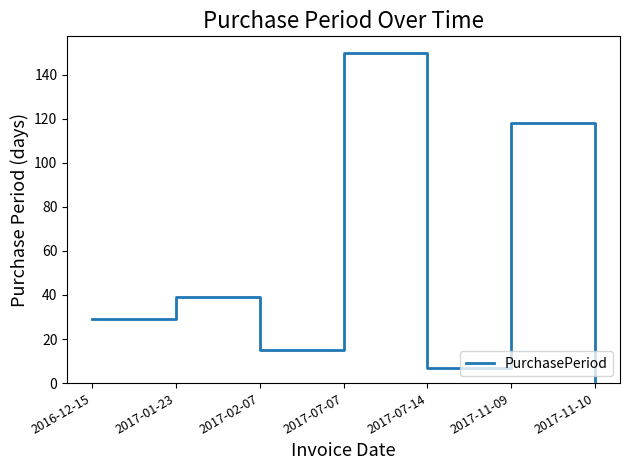

At which category does the data reach its first local peak?

2017-01-23